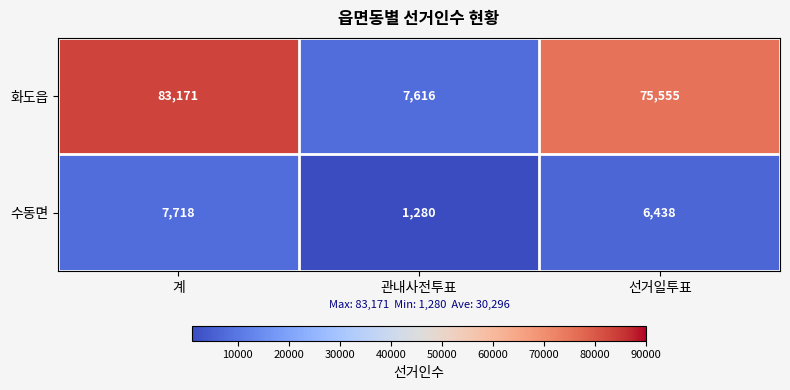

Reading left to right, what are all the values shown in this chart?

화도읍: 83171	7616	75555
수동면: 7718	1280	6438